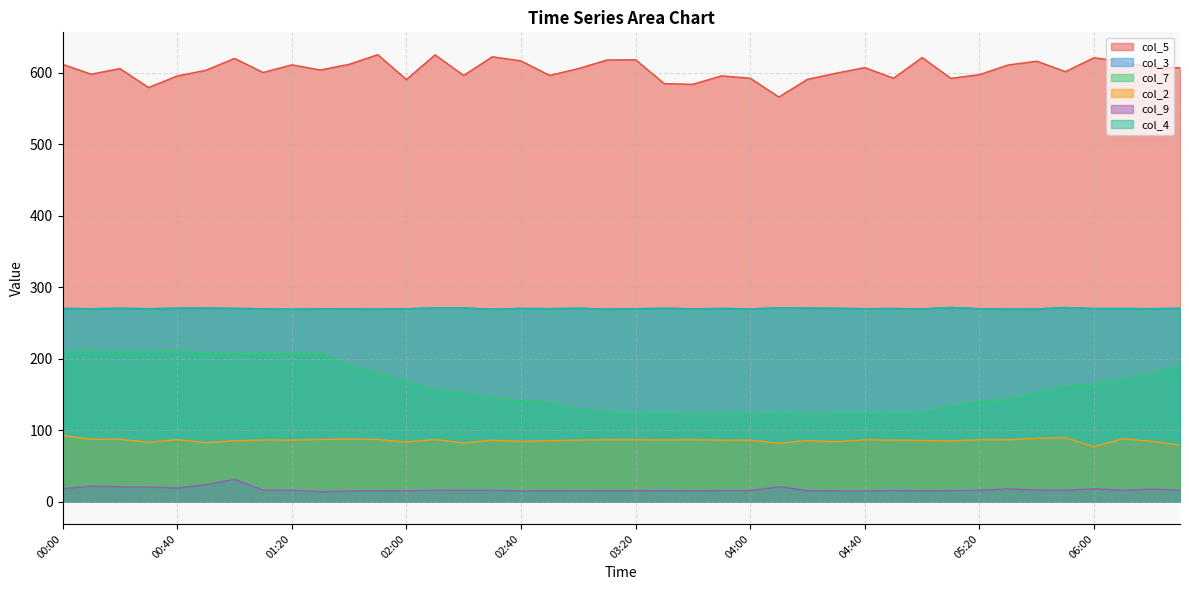

Which series has the largest range (max minus min)?

col_7